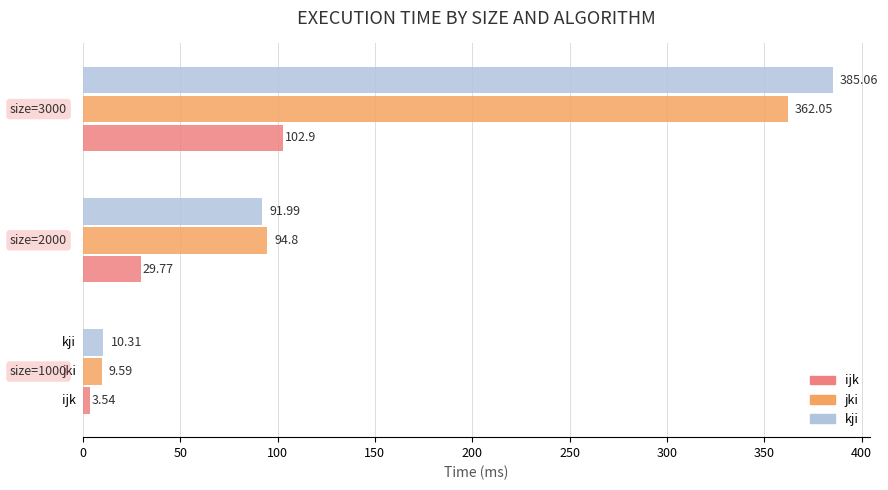

Rank the series by their maximum value, from lowest to highest.

ijk, jki, kji